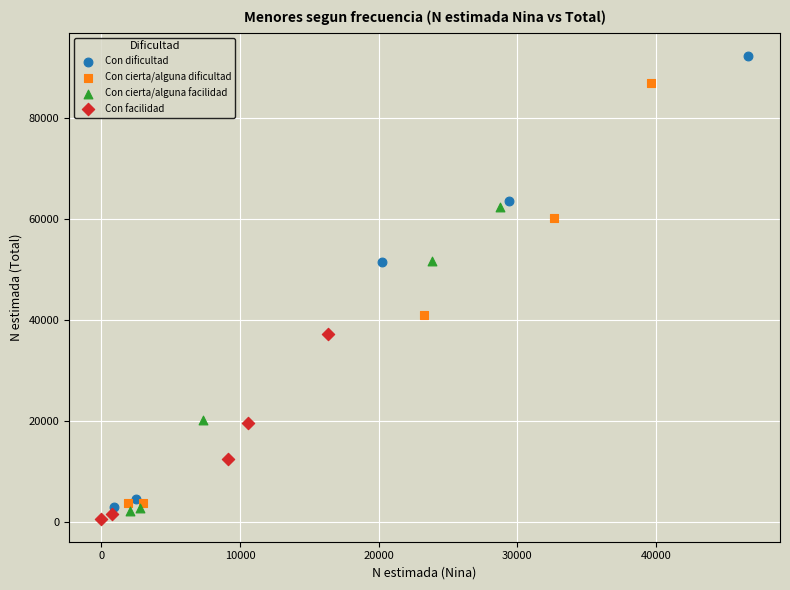

Which series has the largest Y range (max minus min)?

Con dificultad